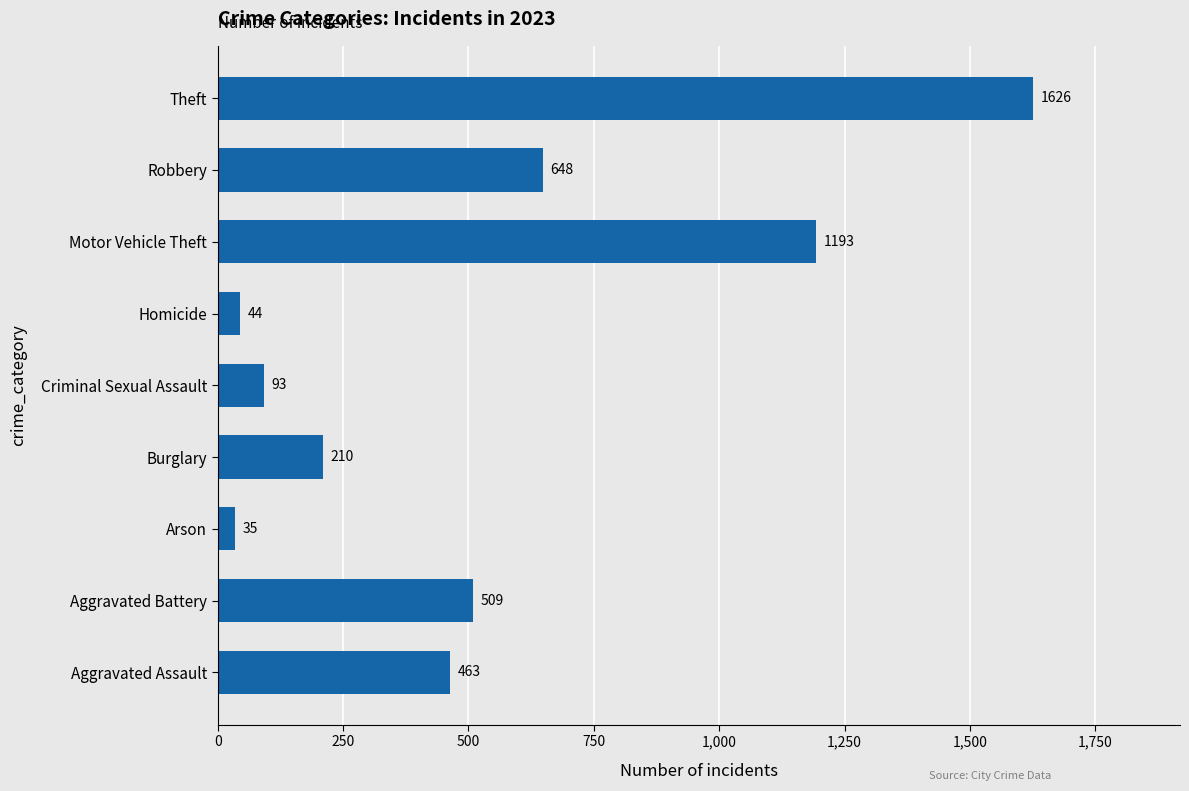

Reading top to bottom, transcribe all the data shown in this chart.

Theft=1626	Robbery=648	Motor Vehicle Theft=1193	Homicide=44	Criminal Sexual Assault=93	Burglary=210	Arson=35	Aggravated Battery=509	Aggravated Assault=463